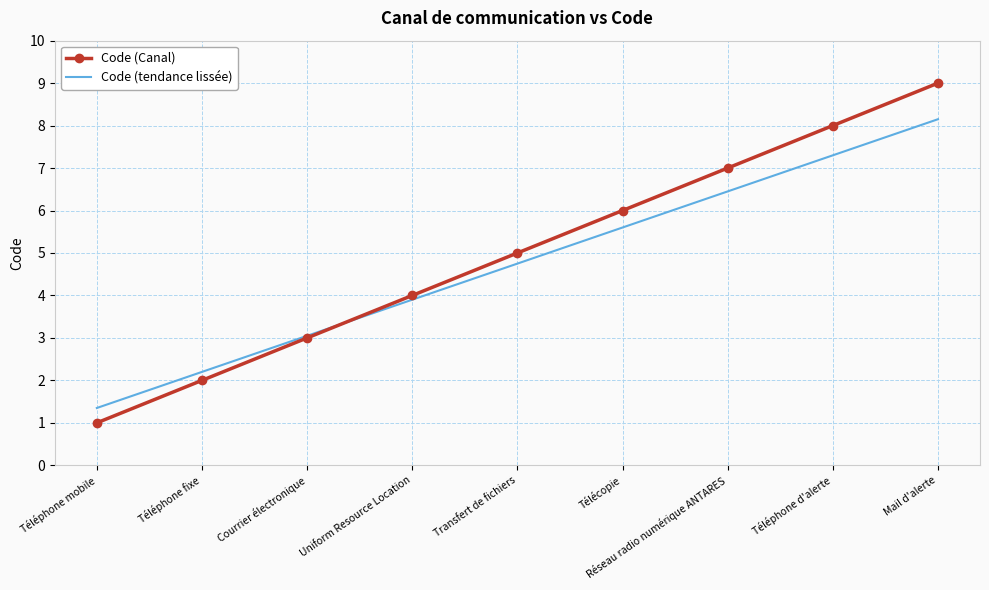

List the labels in order of Code (Canal) value, largest first.

Mail d'alerte, Téléphone d'alerte, Réseau radio numérique ANTARES, Télécopie, Transfert de fichiers, Uniform Resource Location, Courrier électronique, Téléphone fixe, Téléphone mobile